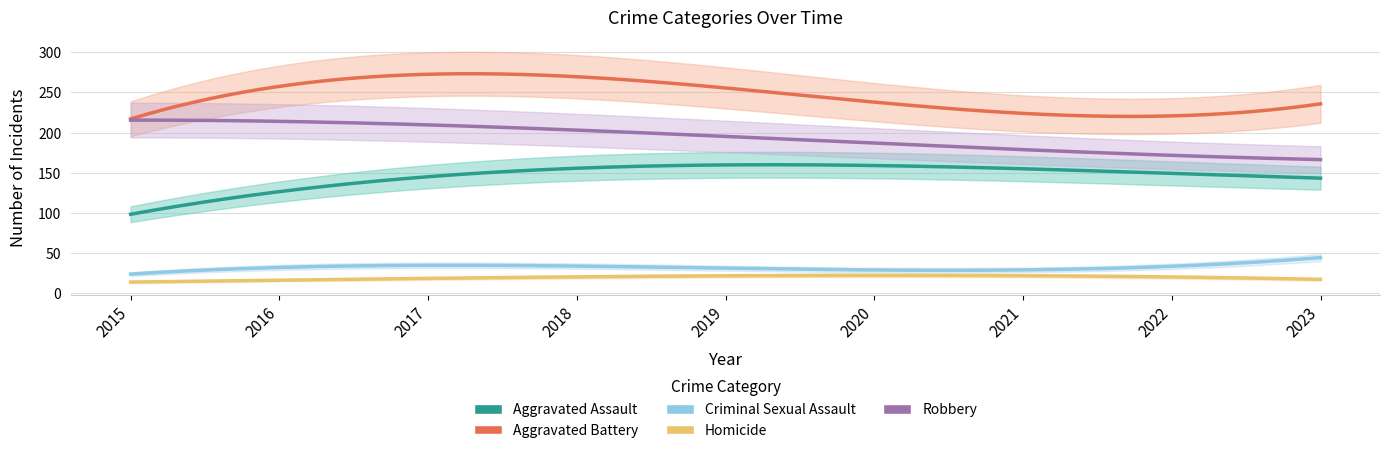

Is the value of Aggravated Battery at 2017 greater than the value of Aggravated Assault at 2022?

Yes